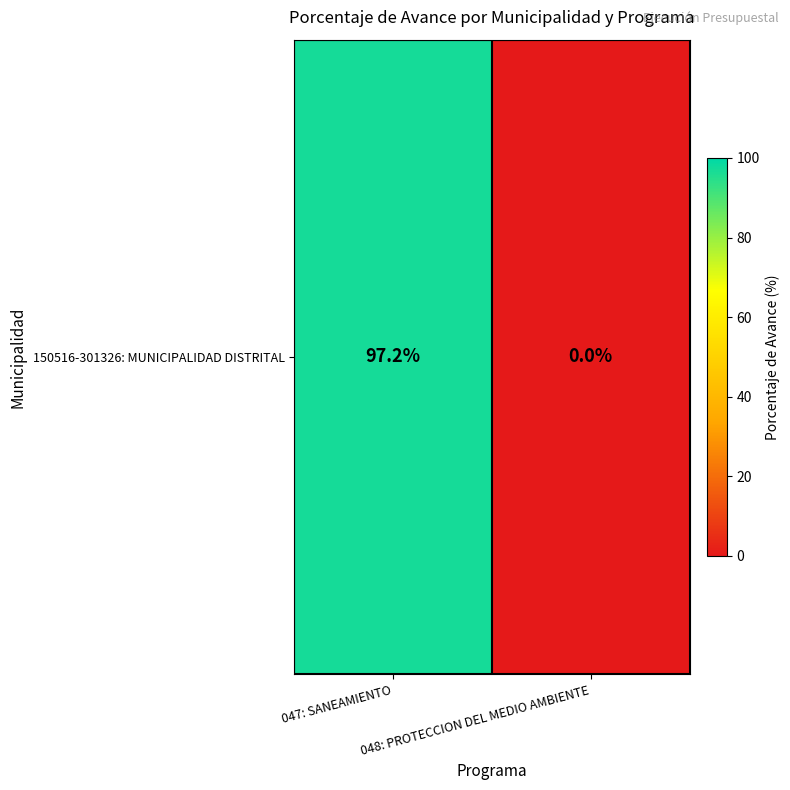

How many data points are less than 97?

1